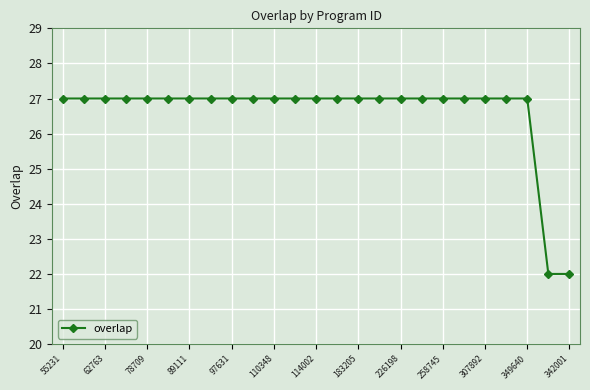

Is this an area chart (filled region under the line)?

No